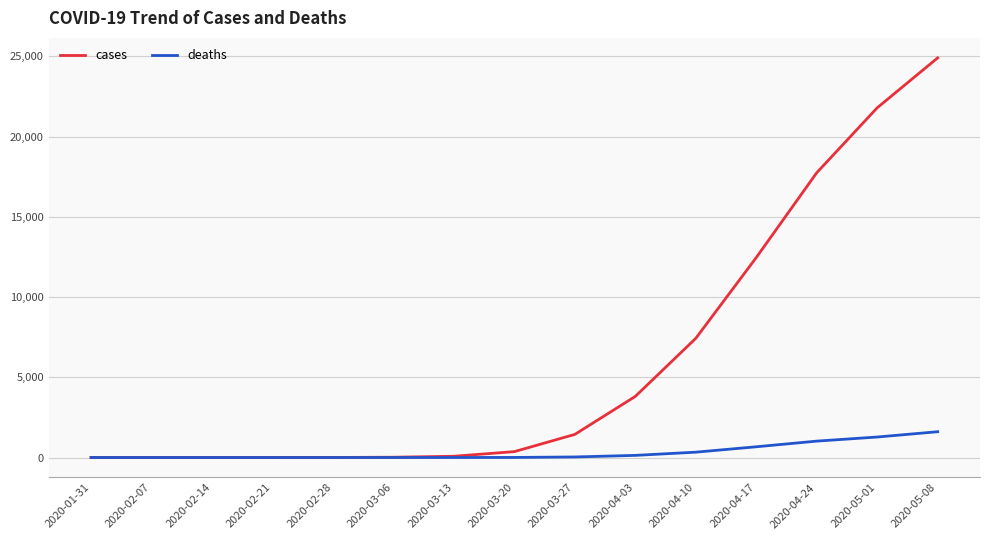

List the series in order of their peak value, lowest first.

deaths, cases